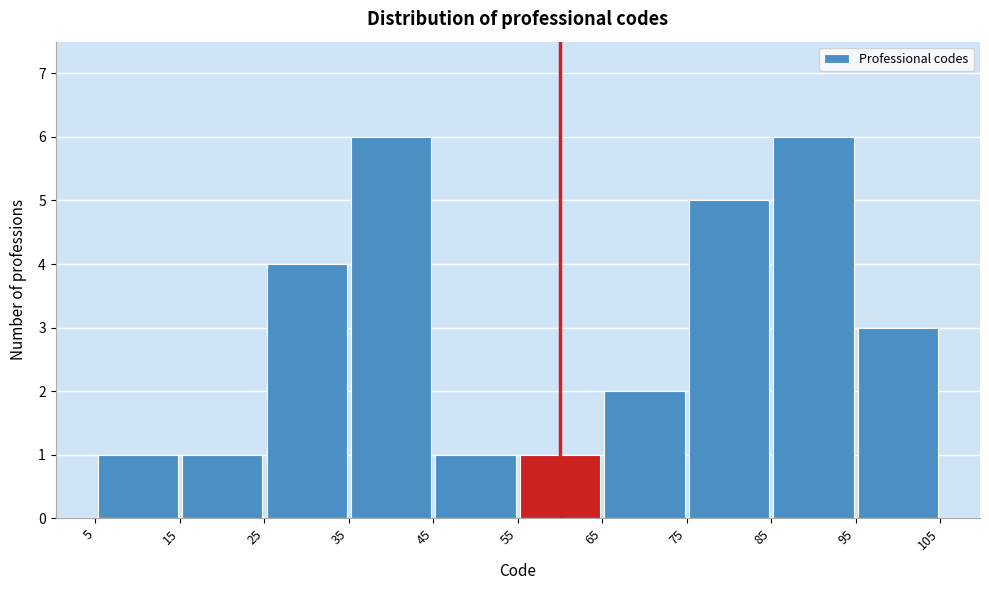

What is the height of the bar covering 75 to 85 on the x-axis? The values are not printed on the chart, so give them approximately, as read against the axis.

5